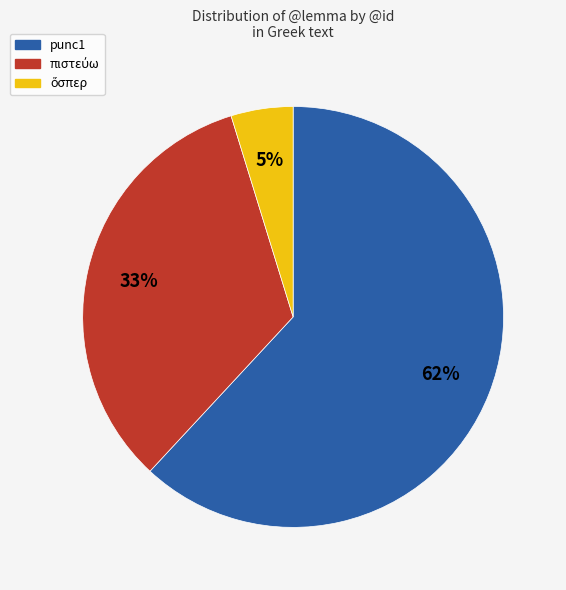

Is there any slice that represents more than half of the pie?

Yes